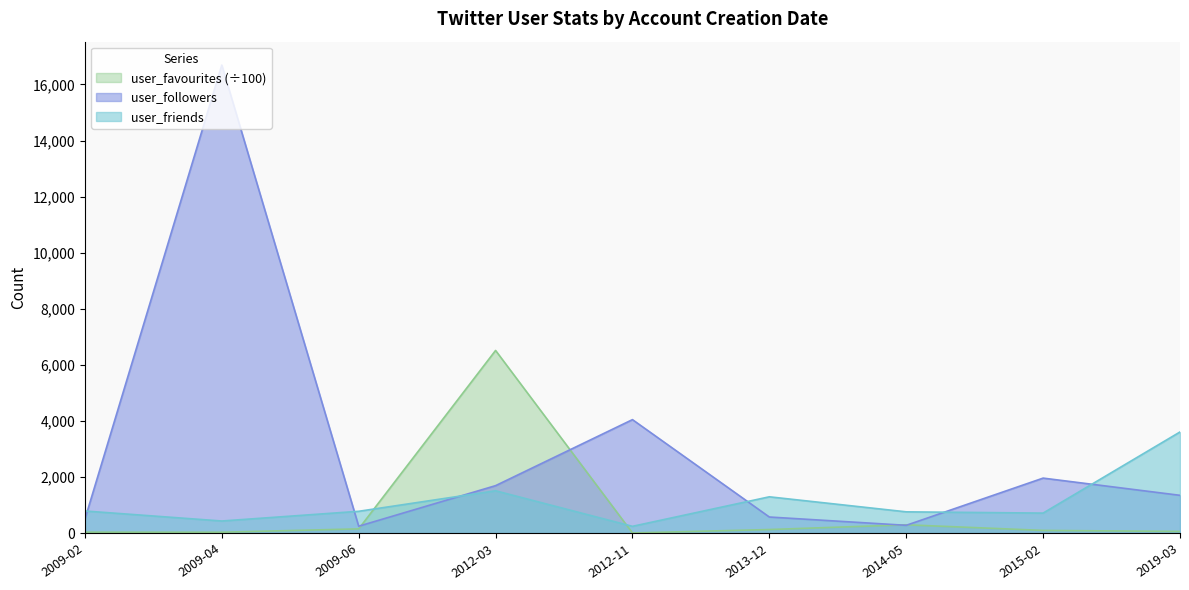

What position from the right is 2015-02?

2